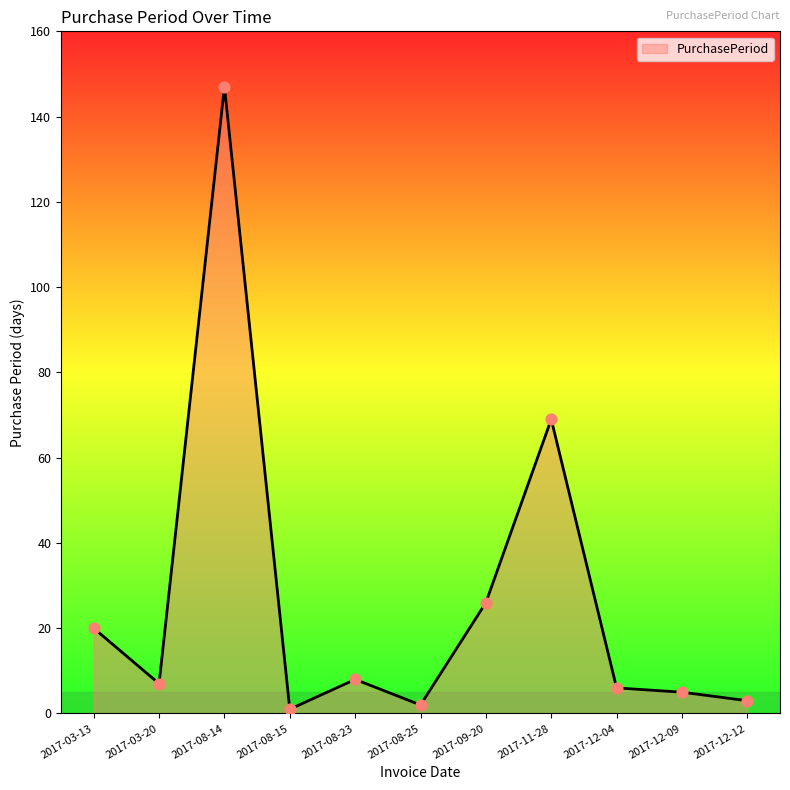

Between 2017-08-23 and 2017-11-28, which is larger?

2017-11-28